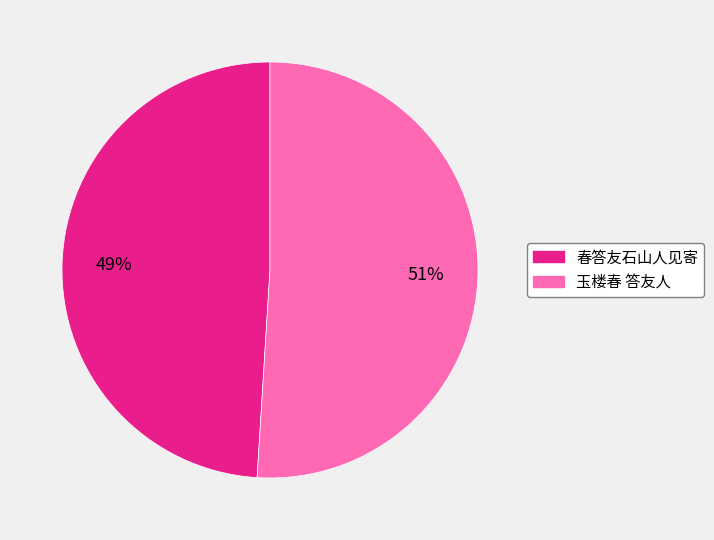

The 玉楼春 答友人 slice represents 51% of the pie. True or false?

True